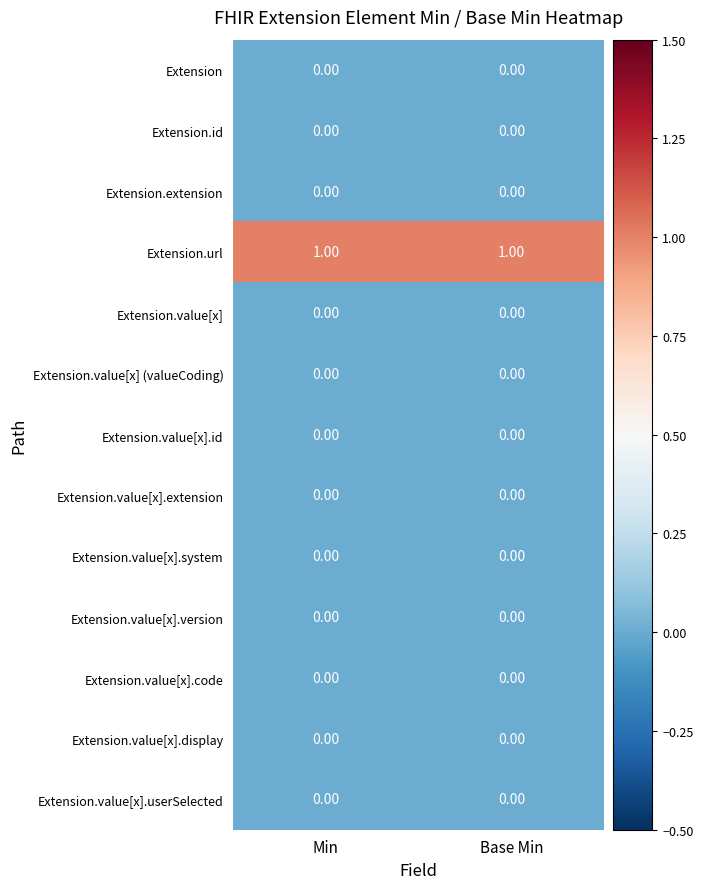

Count the number of data series in this chart.

13